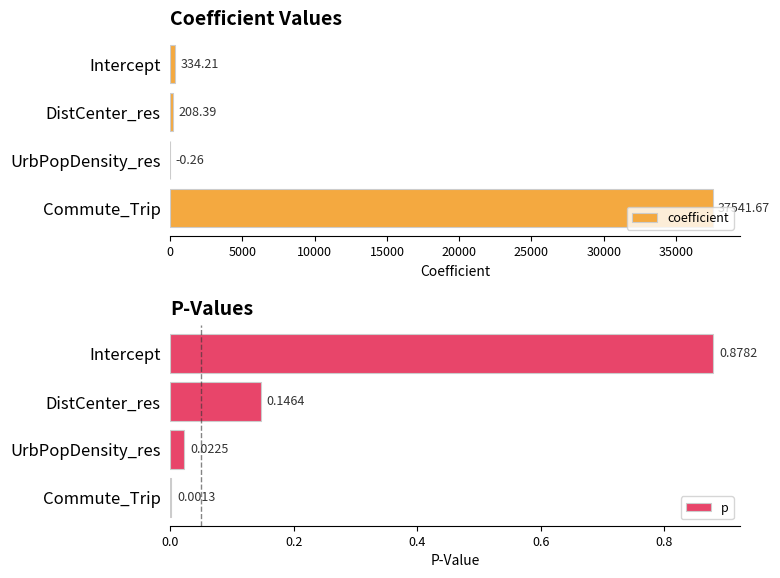

At which label is coefficient closest to 18770?

Intercept